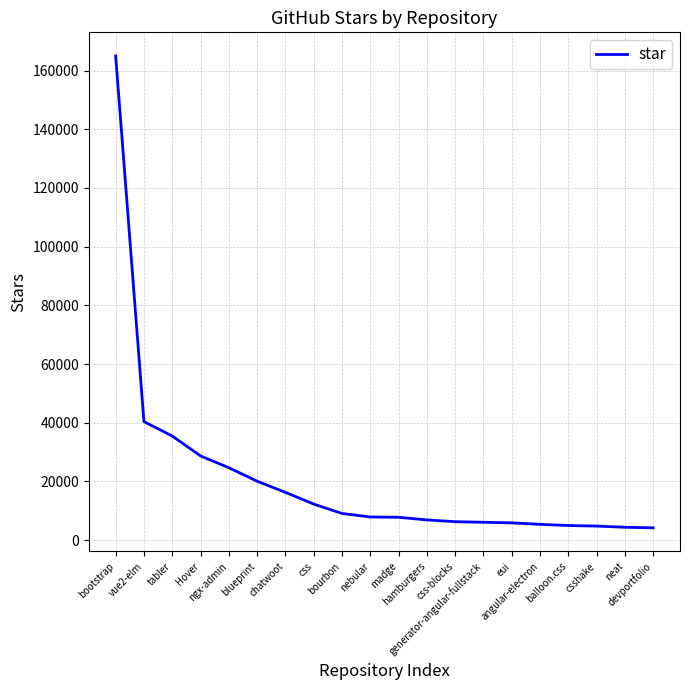

Which has a higher value, css or tabler?

tabler